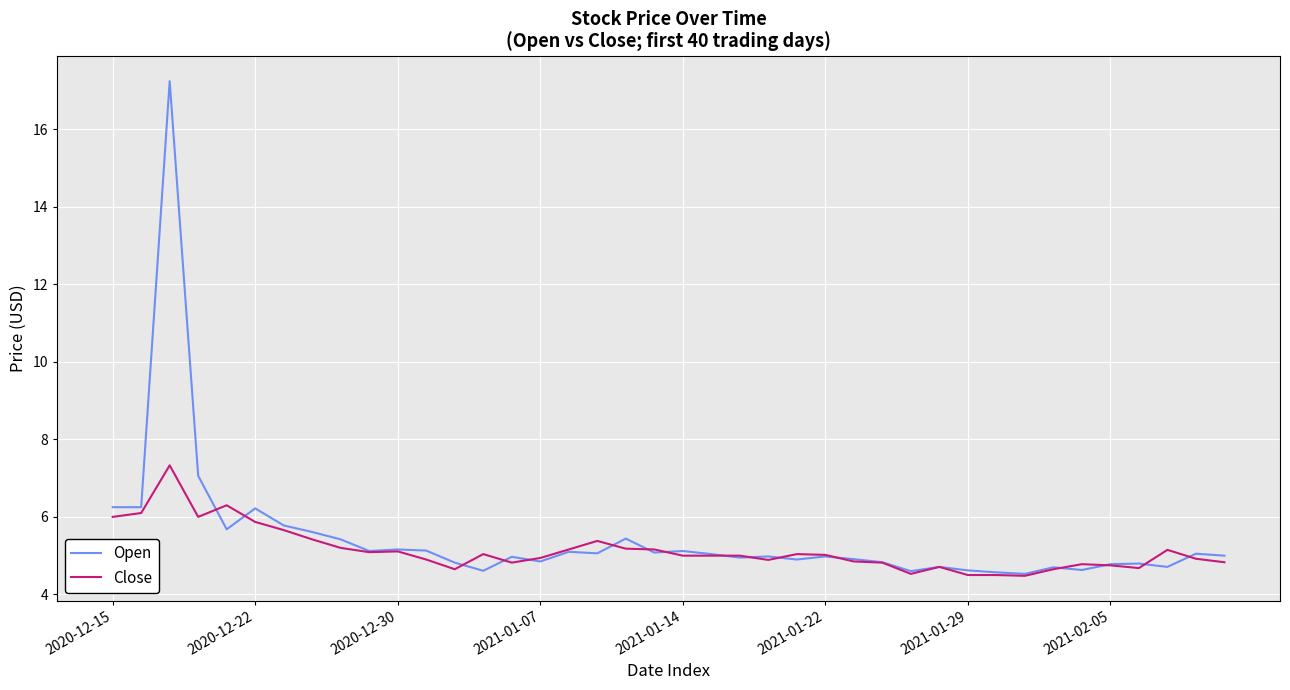

What is the maximum value for Close?

7.3